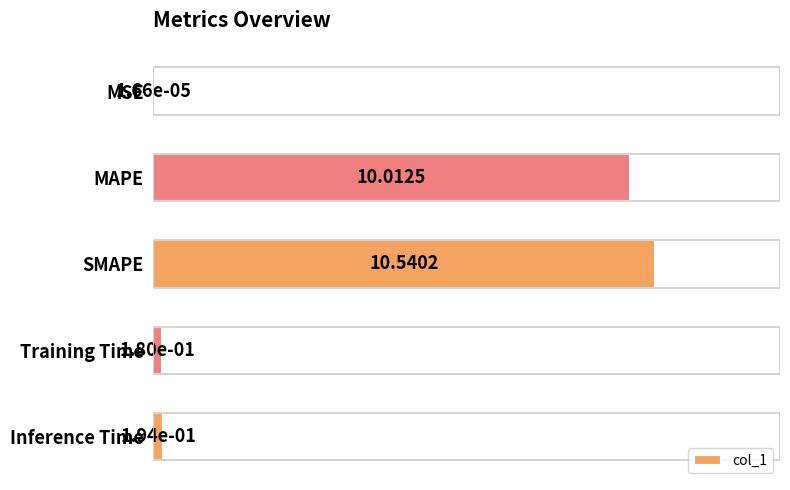

At which category does the chart reach its peak across all series?

SMAPE